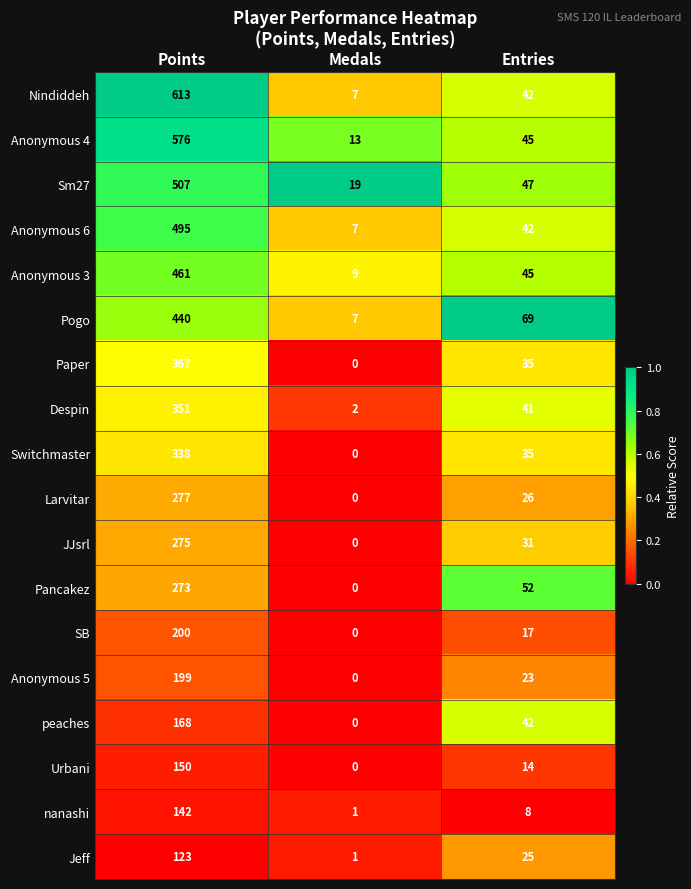

What is the spread (max minus min) of values at Entries?

61